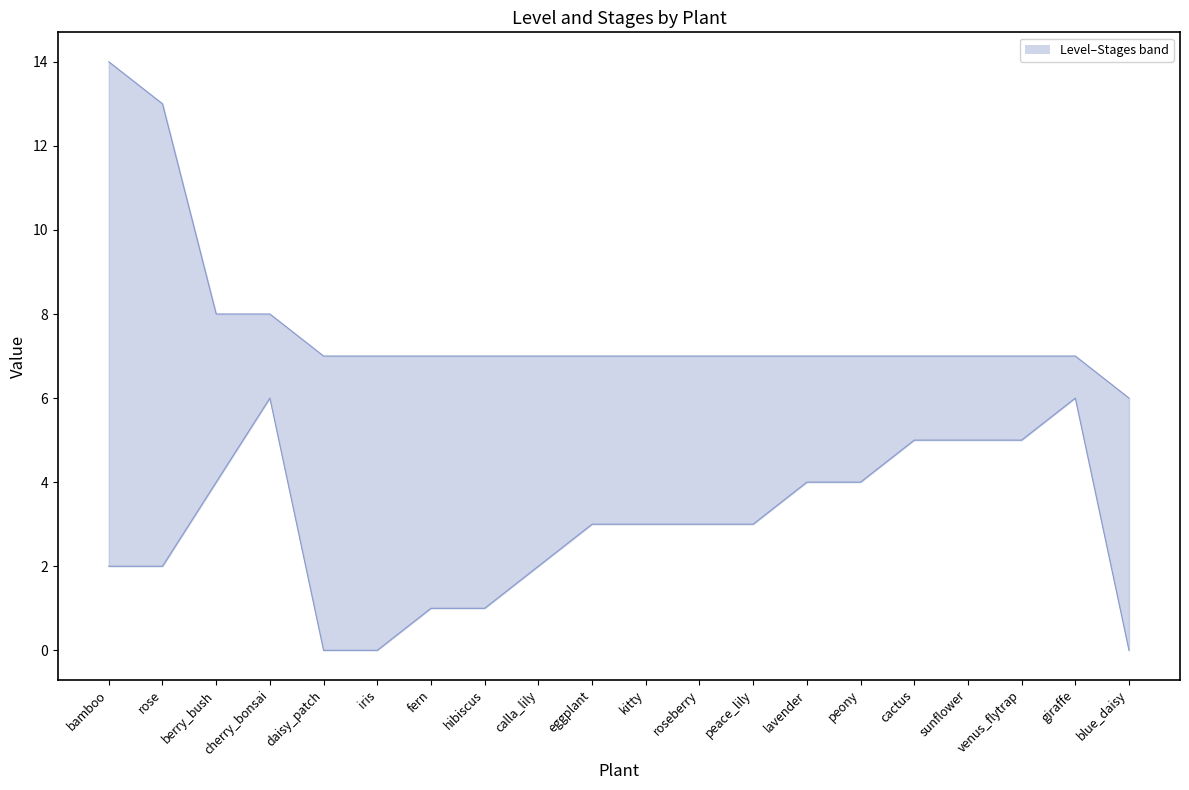

What is the difference between the Level values at iris and roseberry?

3